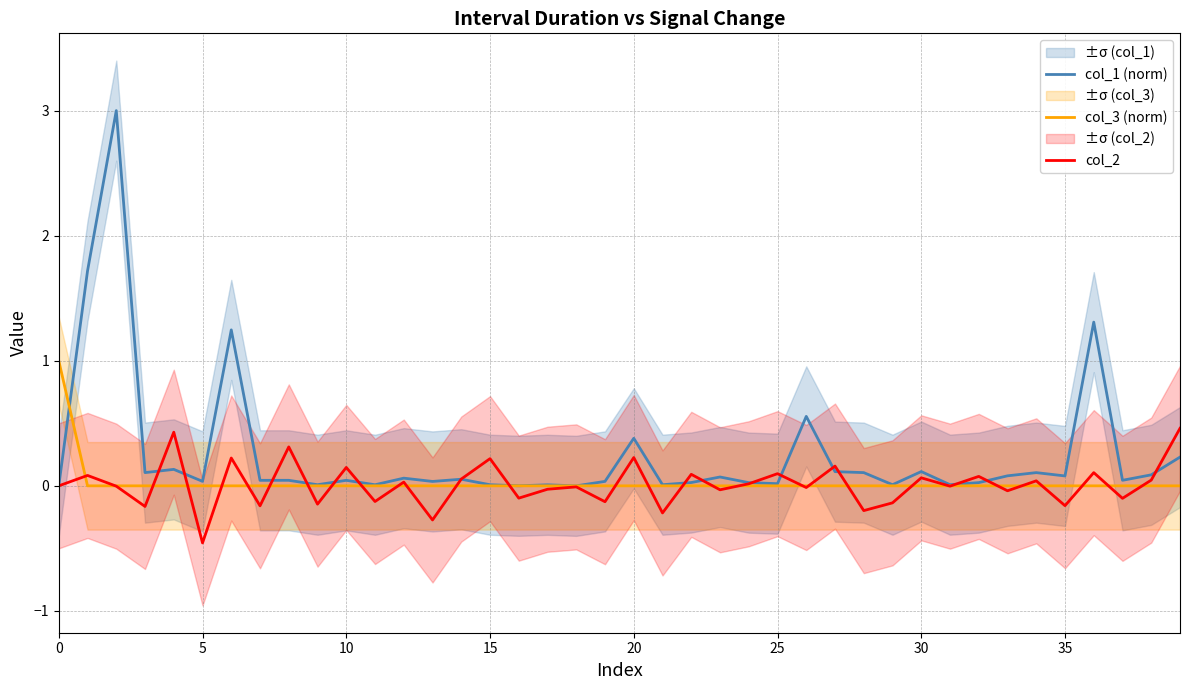

Is it true that col_2 equals -0.5 at 5?

True